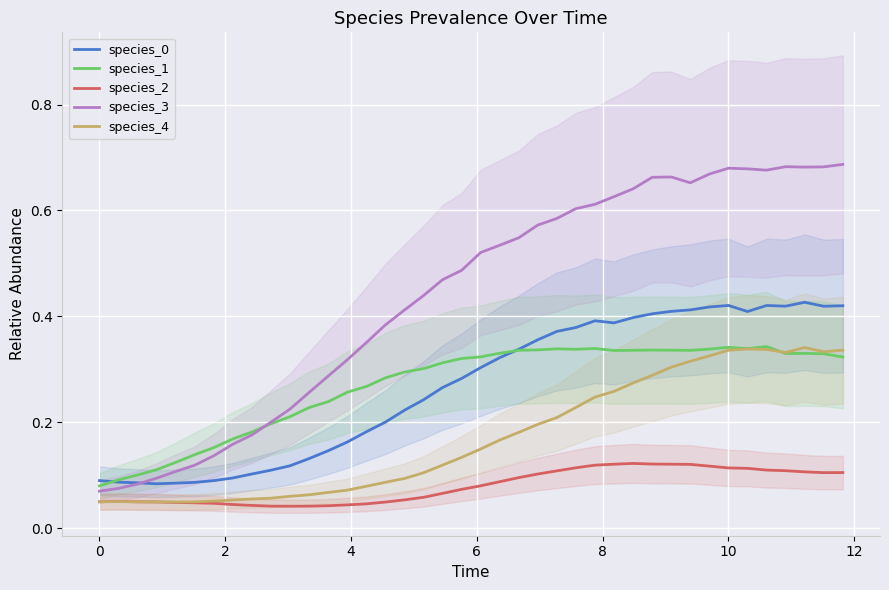

In species_0, how many points are higher than both neighbors (excluding endpoints)?

4